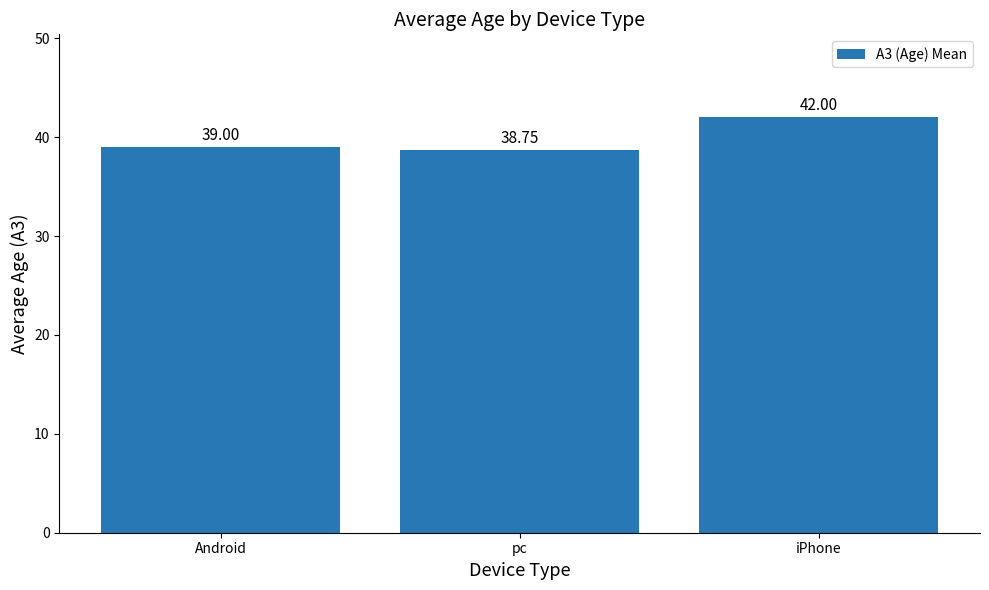

Between Android and pc, which is larger?

Android